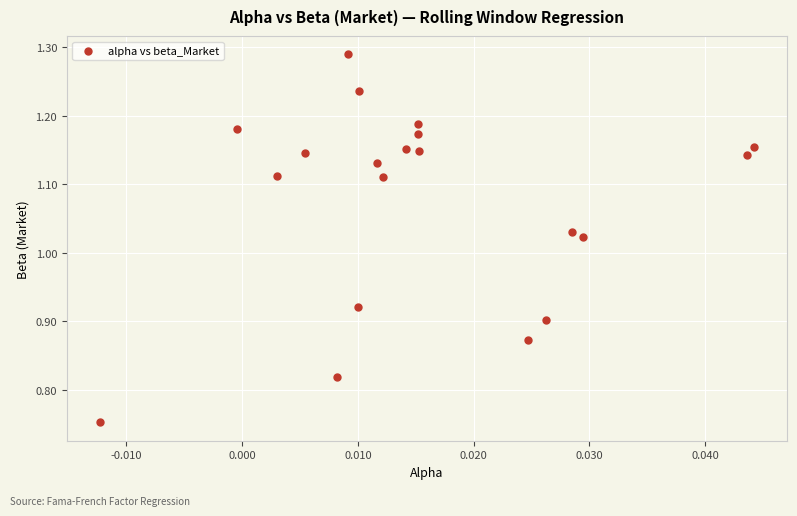

What is the range of Y values (max minus min)?

0.5